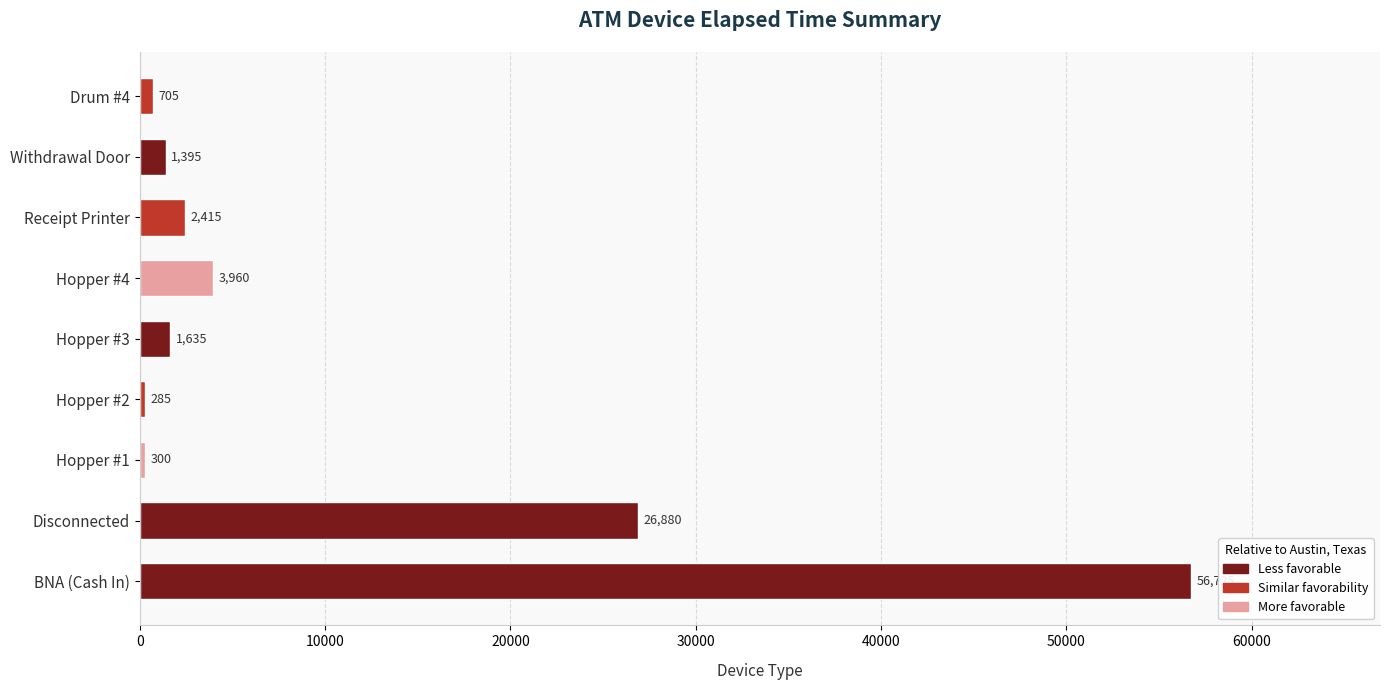

List the labels in order of value, smallest first.

Hopper #2, Hopper #1, Drum #4, Withdrawal Door, Hopper #3, Receipt Printer, Hopper #4, Disconnected, BNA (Cash In)